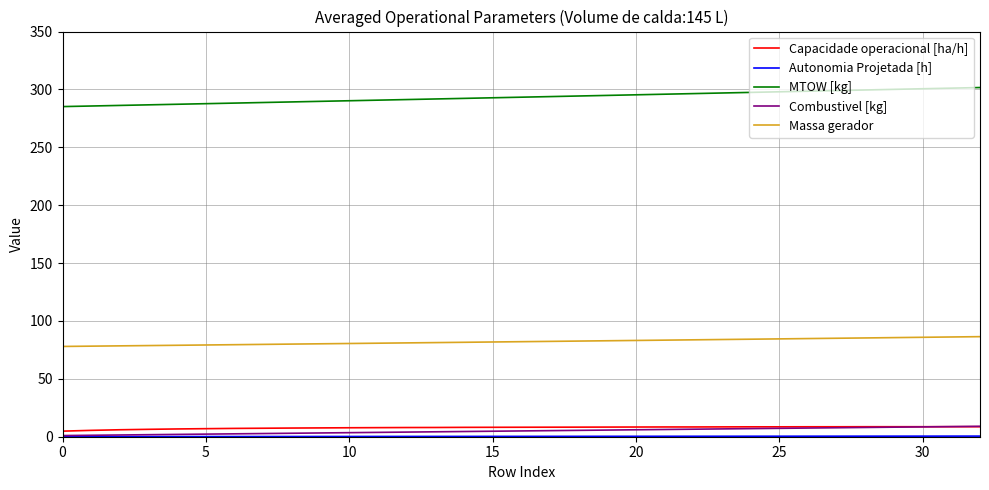

What is the highest value of the MTOW [kg] series?

301.6